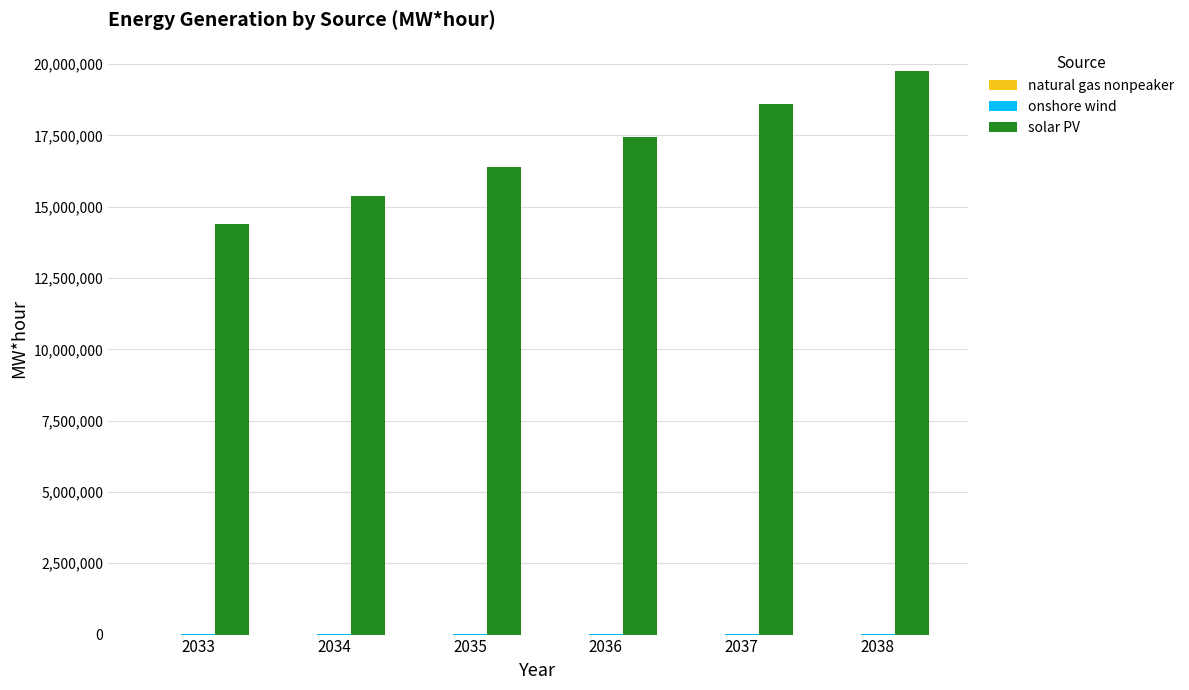

Which series has the largest total across all categories?

solar PV